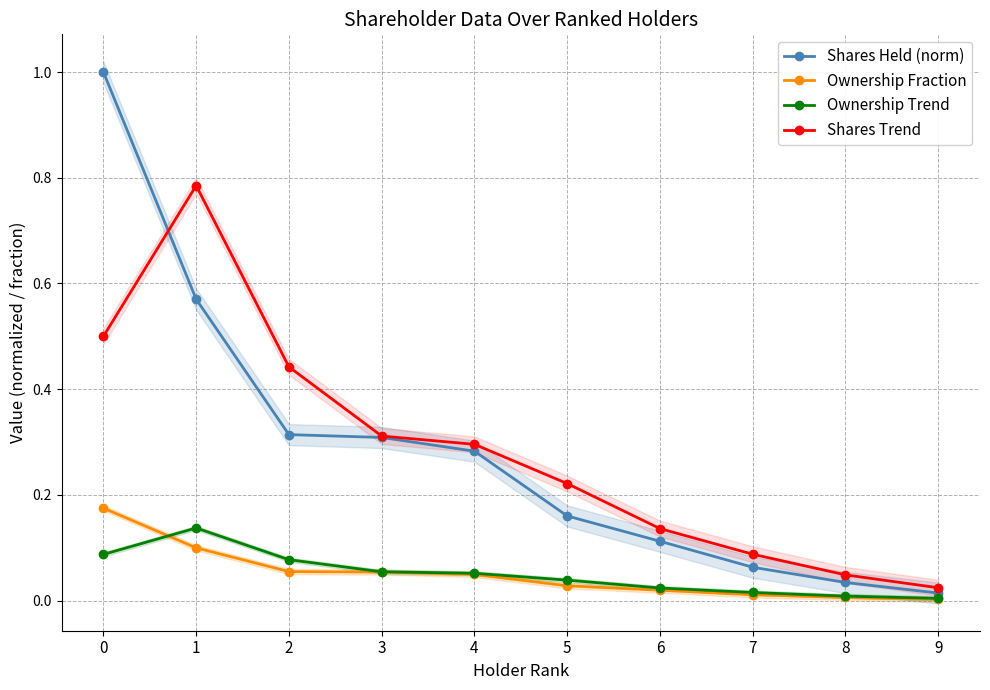

Which has a higher value, 7 or 1?

1